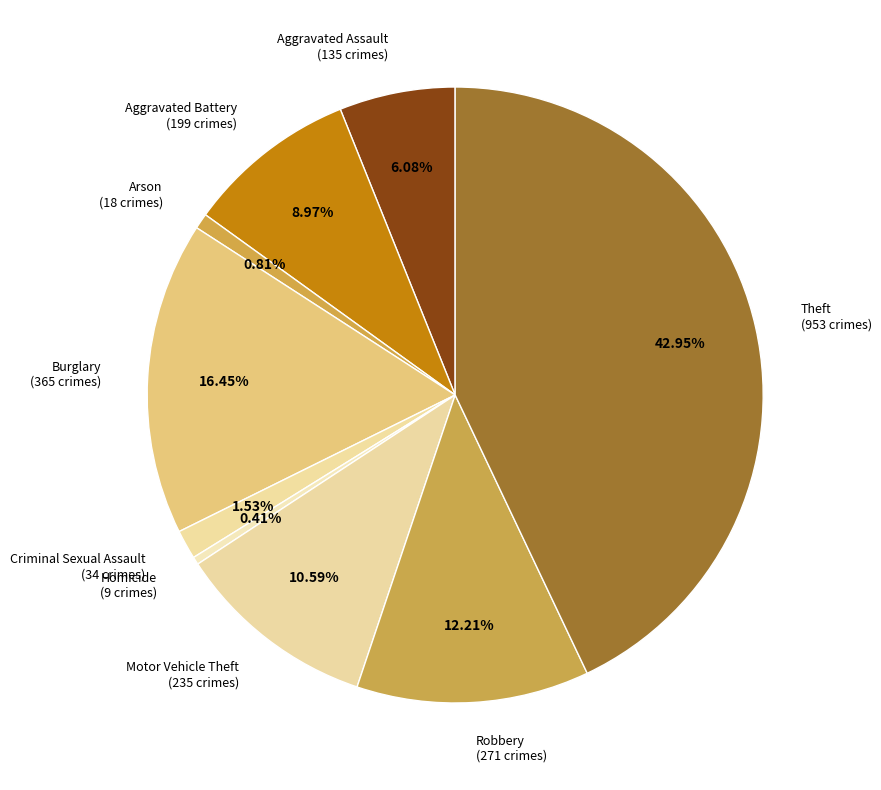

To the nearest percent, what percentage of the pie is Motor Vehicle Theft?

11%